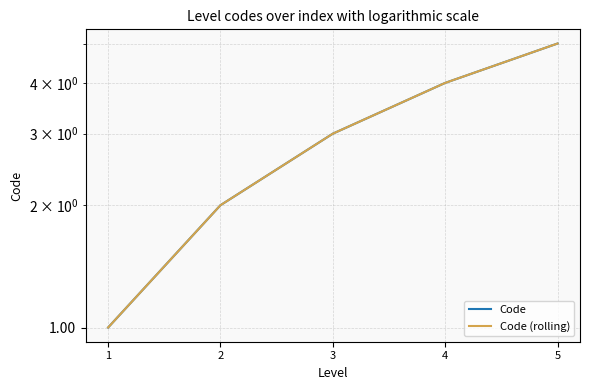

At which label is Code closest to 3?

3